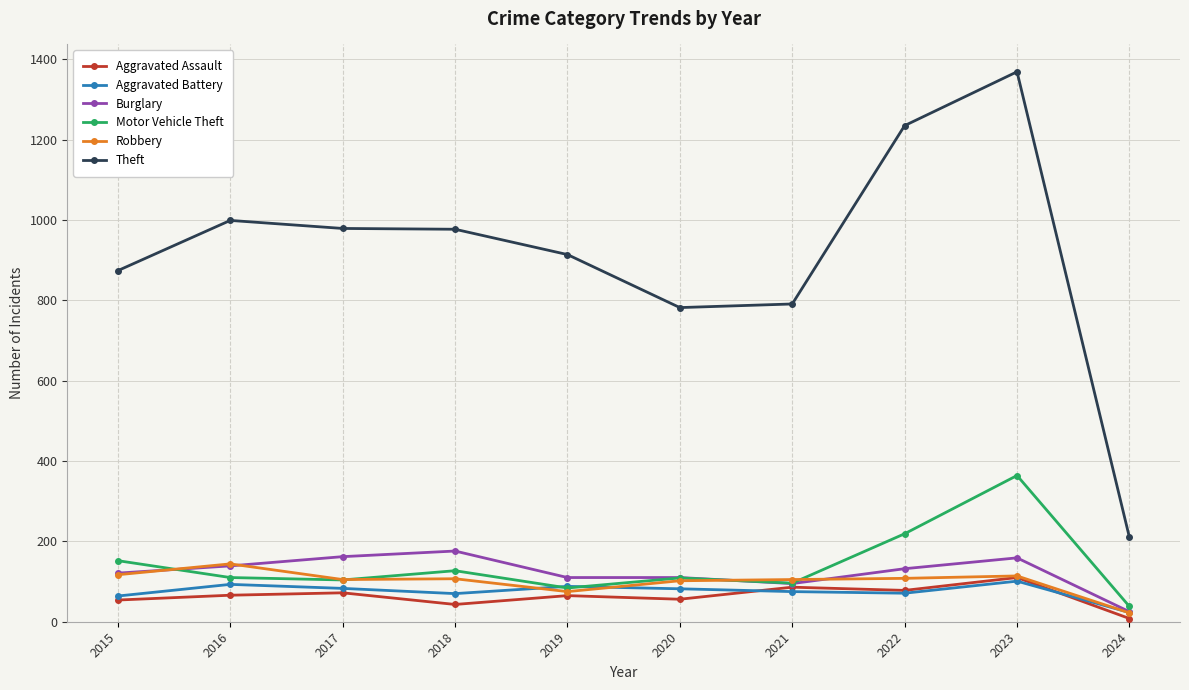

True or false: Theft and Aggravated Battery cross at least once.

False